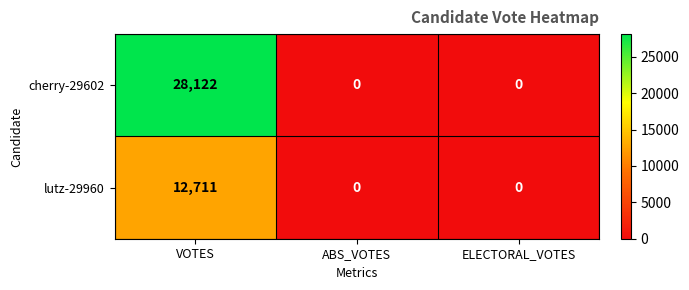

What is the difference between the lutz-29960 values at VOTES and ELECTORAL_VOTES?

12711